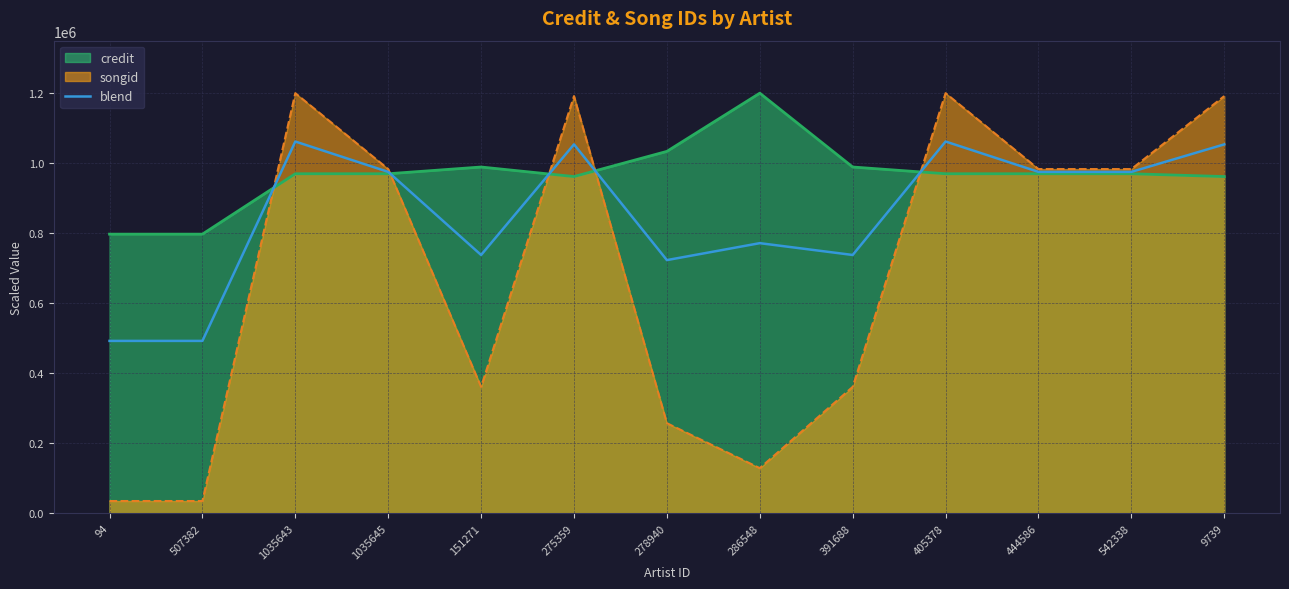

What position from the right is 94?

13